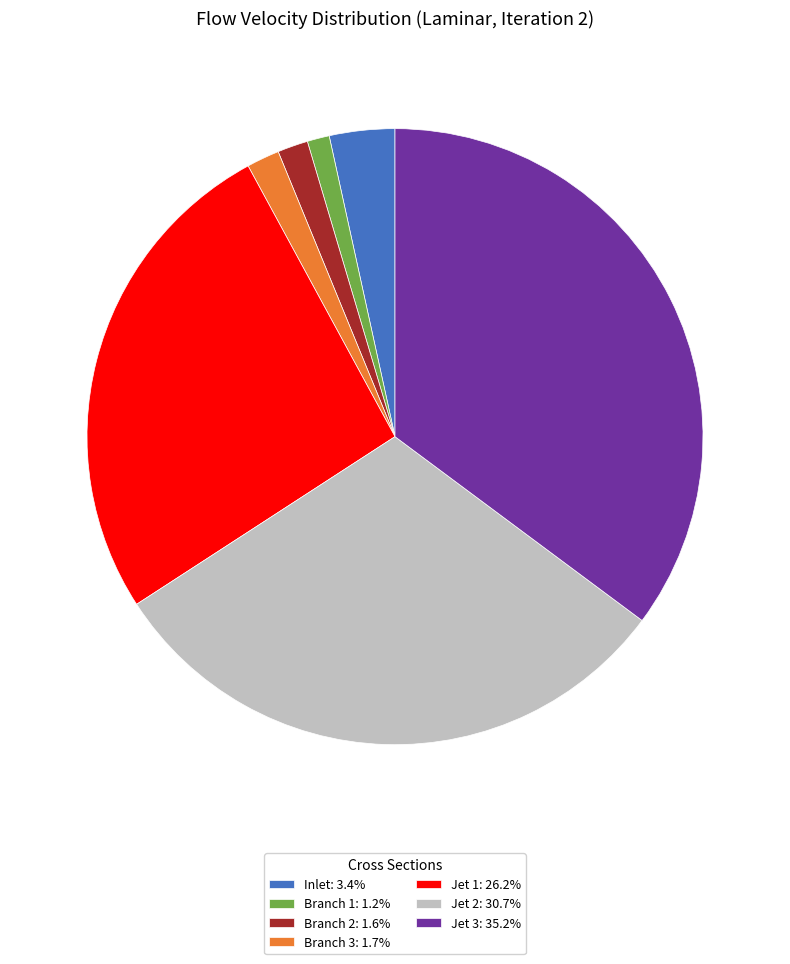

Is it true that Jet 2 is 31% of the pie?

True